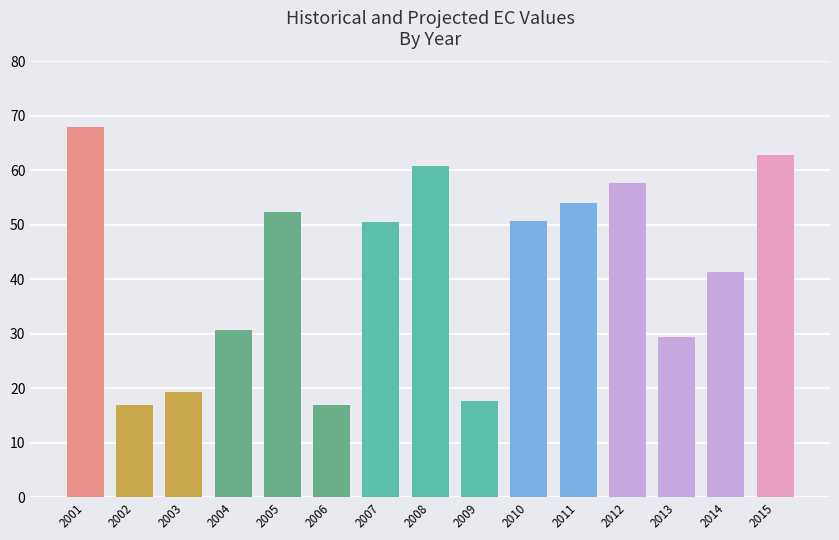

What is the minimum value shown in the chart?

16.9